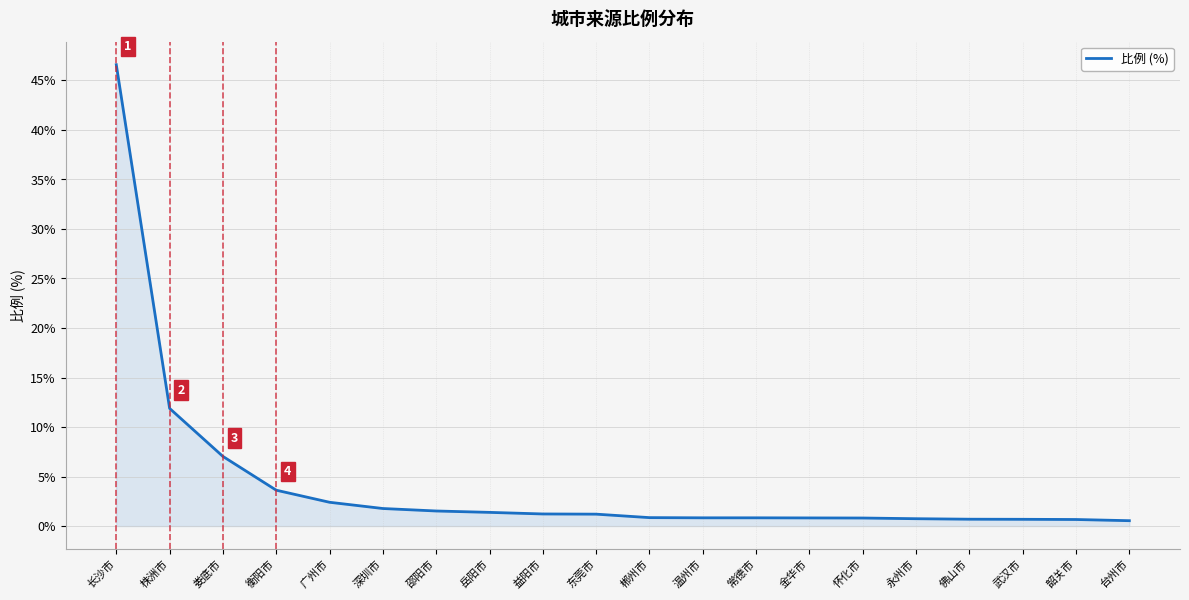

Does the chart have visible grid lines?

Yes